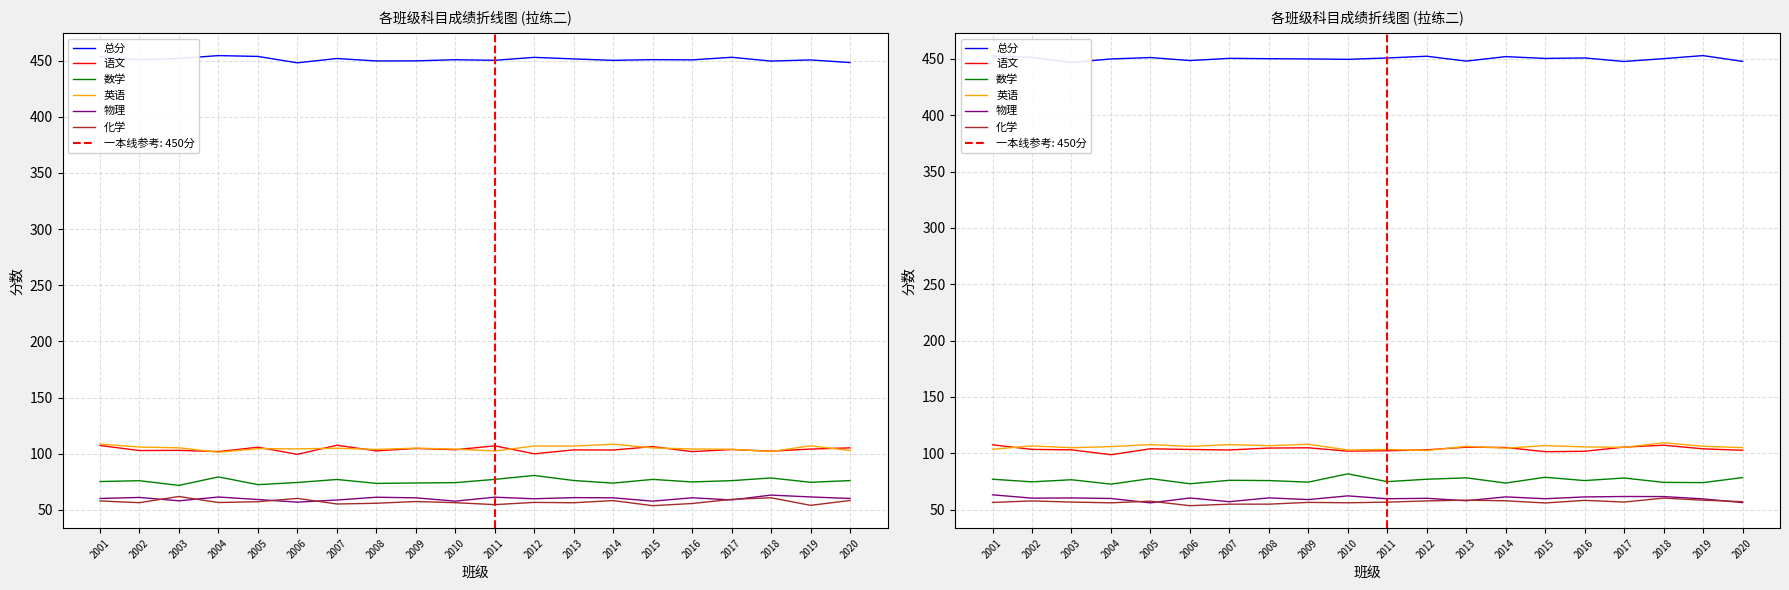

Rank the series by their maximum value, from lowest to highest.

化学, 物理, 数学, 语文, 英语, 总分